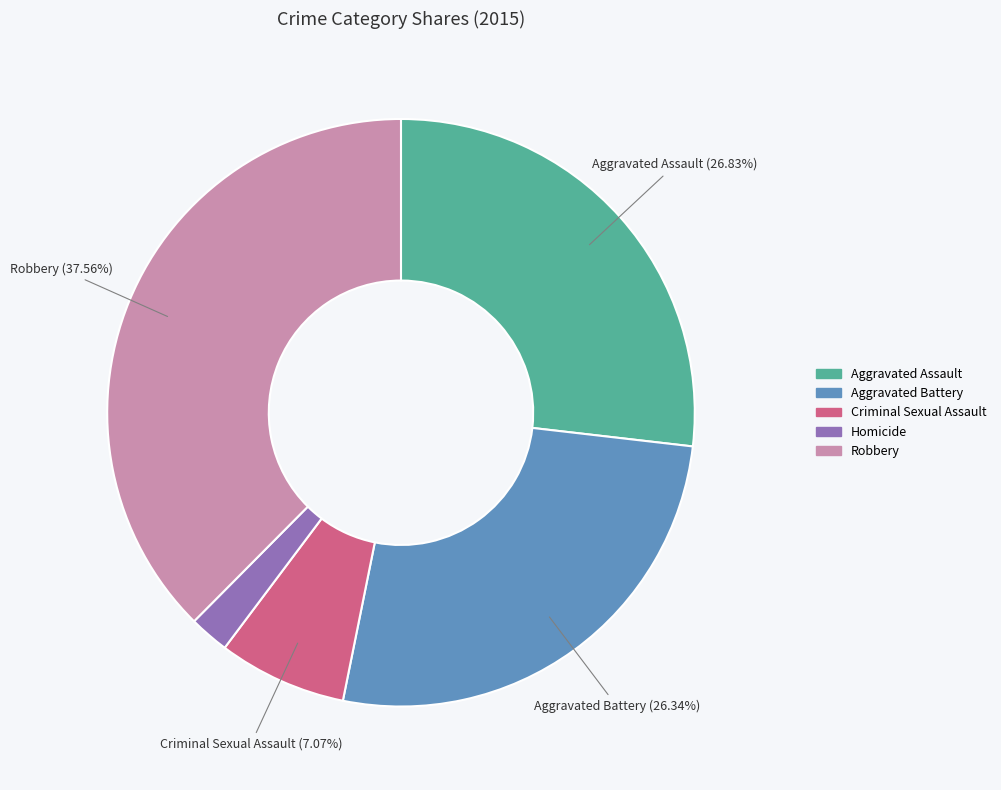

How many slices are in this pie chart?

5